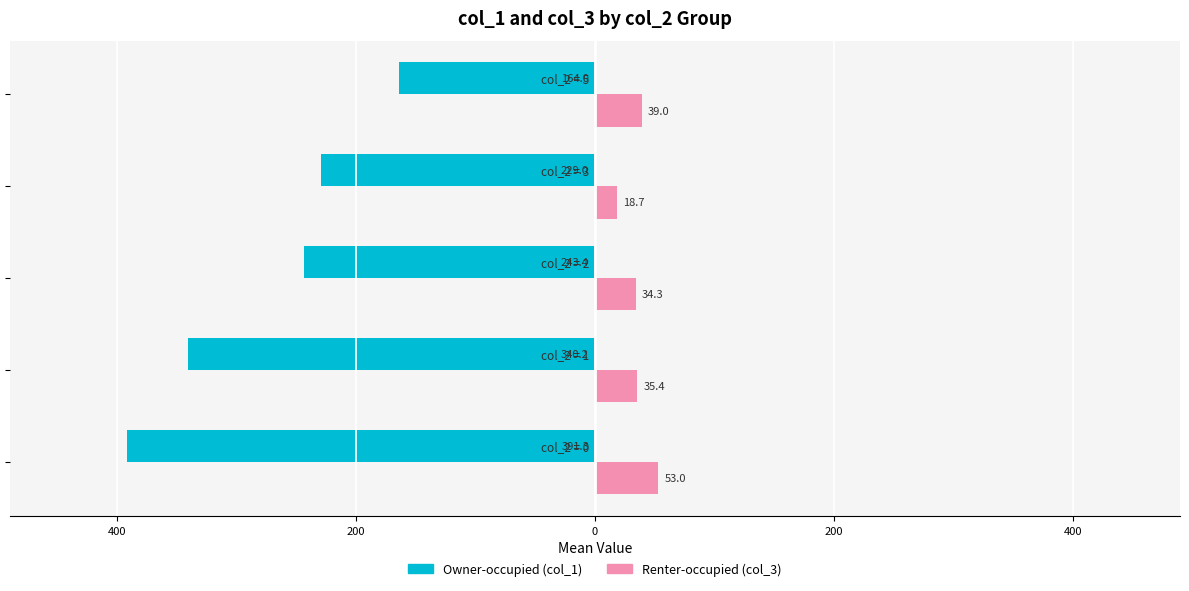

Which series has the widest spread of values?

Owner-occupied (col_1)